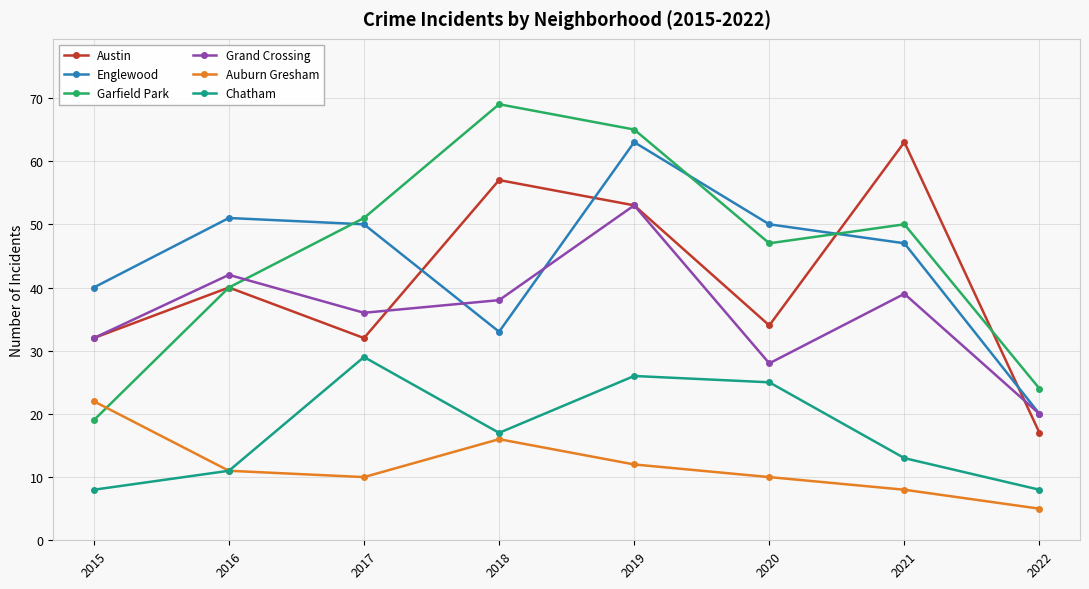

What is the difference between the maximum and minimum values in the Englewood series?

43